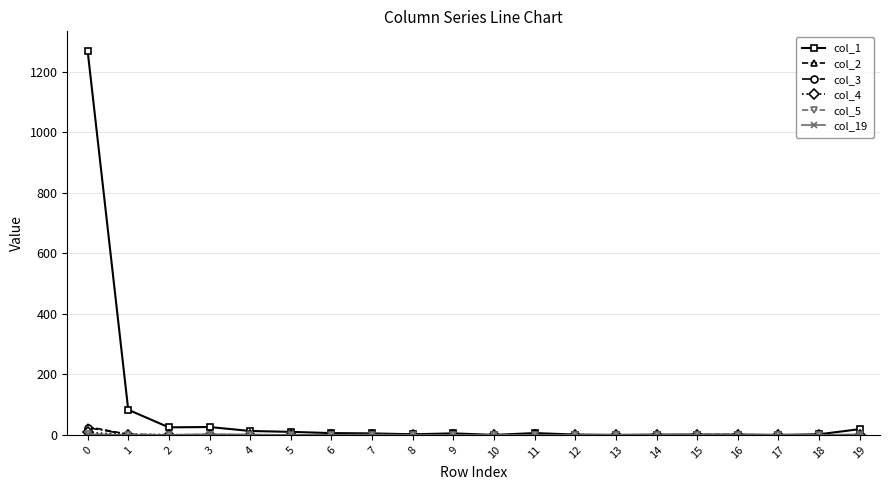

Which series has the largest range (max minus min)?

col_1